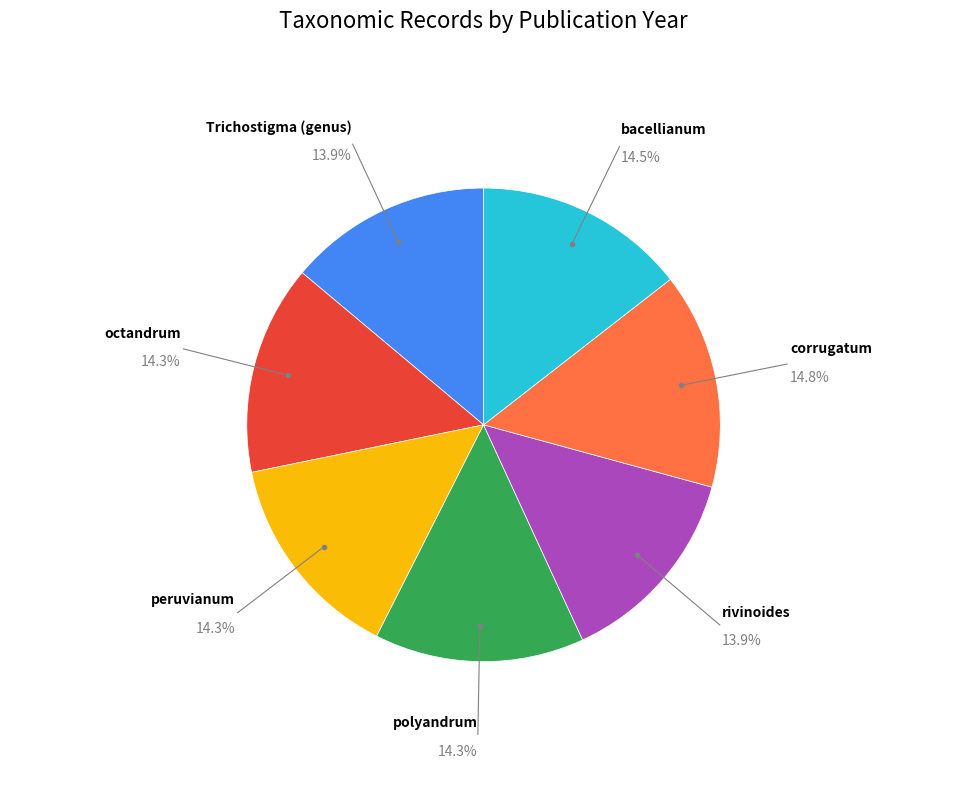

Count the number of slices in the pie.

7